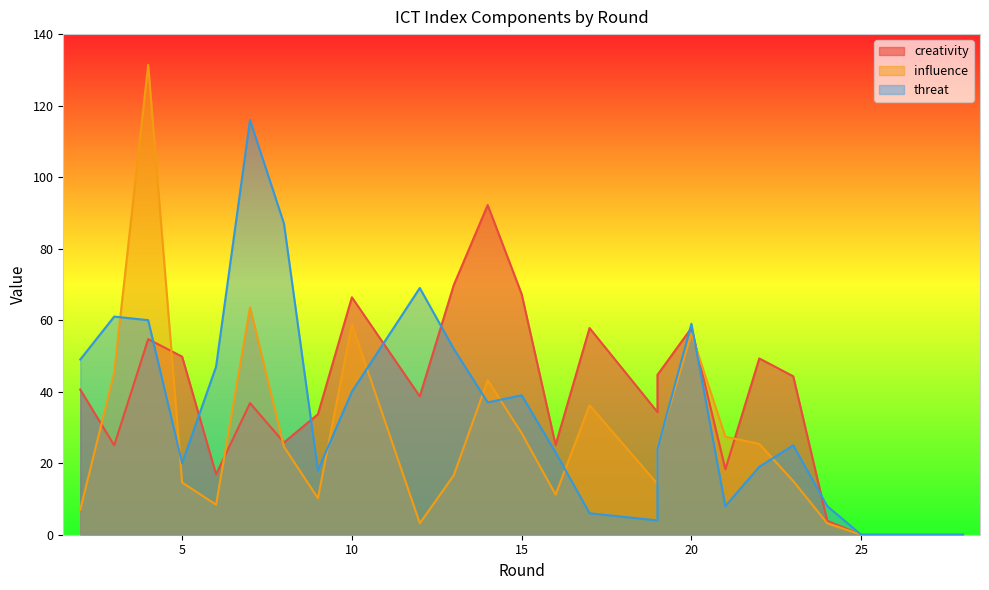

What is the difference between the creativity values at 21 and 12?

20.4